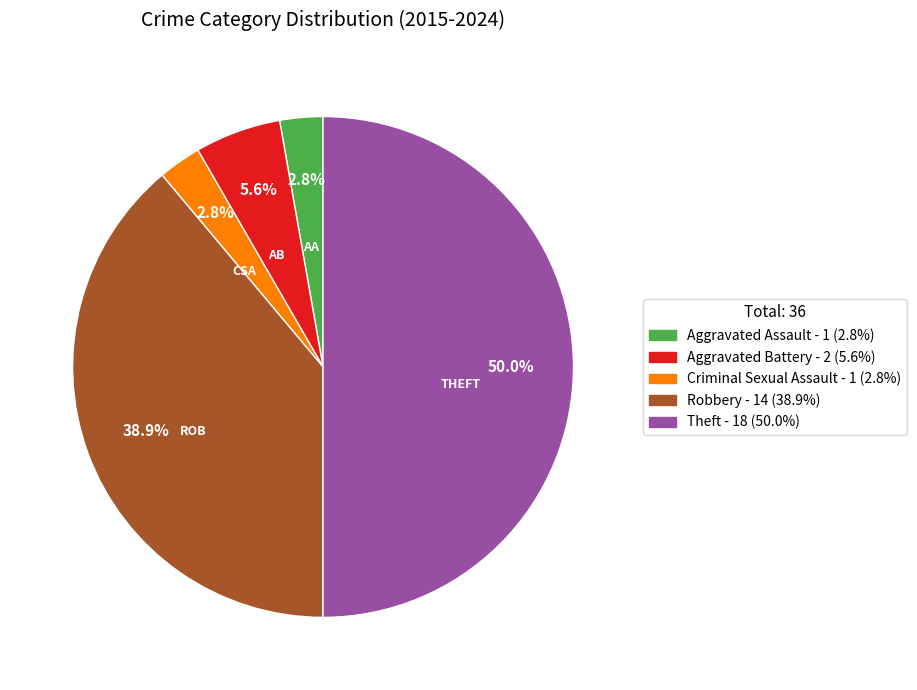

Which slice is the largest?

Theft